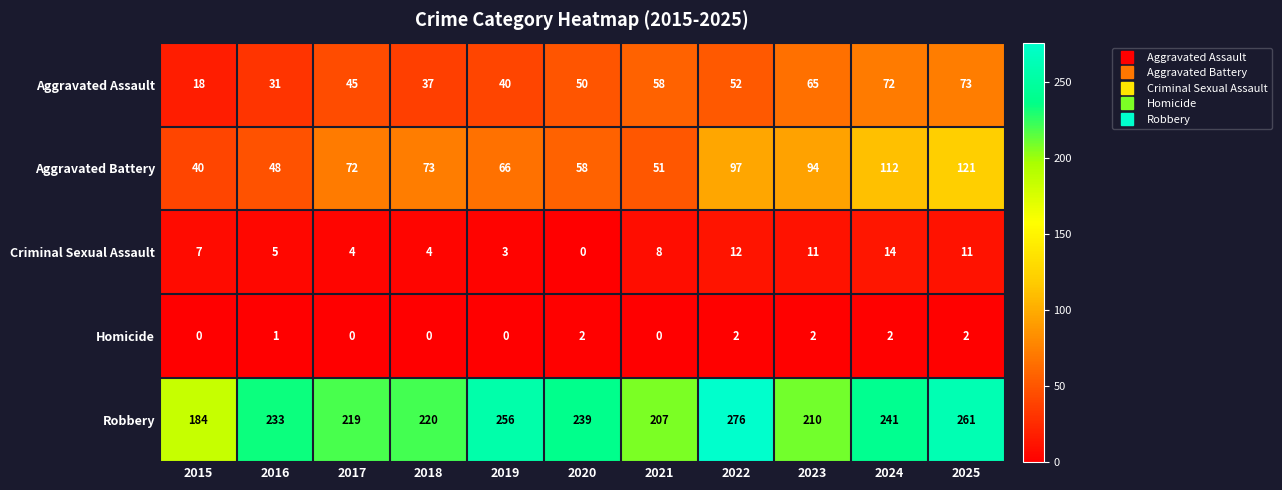

At 2023, list the series in order from largest to smallest.

Robbery, Aggravated Battery, Aggravated Assault, Criminal Sexual Assault, Homicide